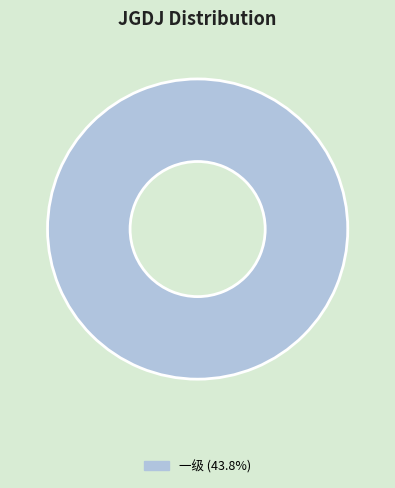

Is there any slice that represents more than half of the pie?

Yes